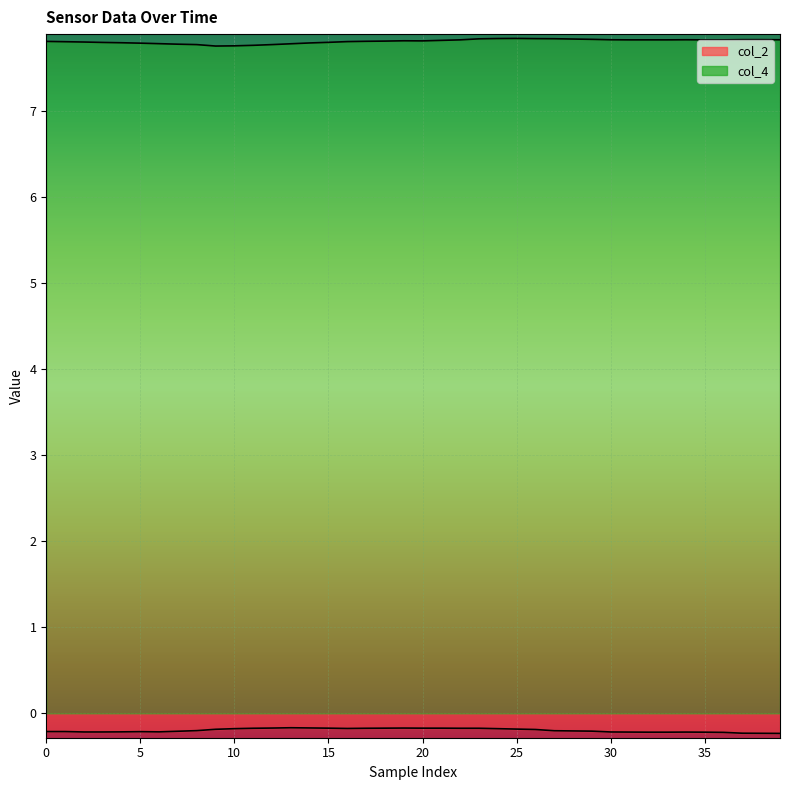

Count the number of data series in this chart.

2